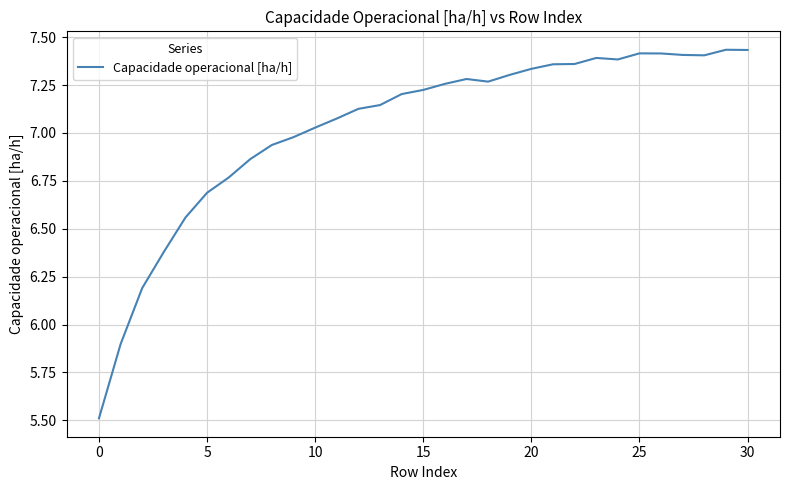

What is the smallest value displayed?

5.5